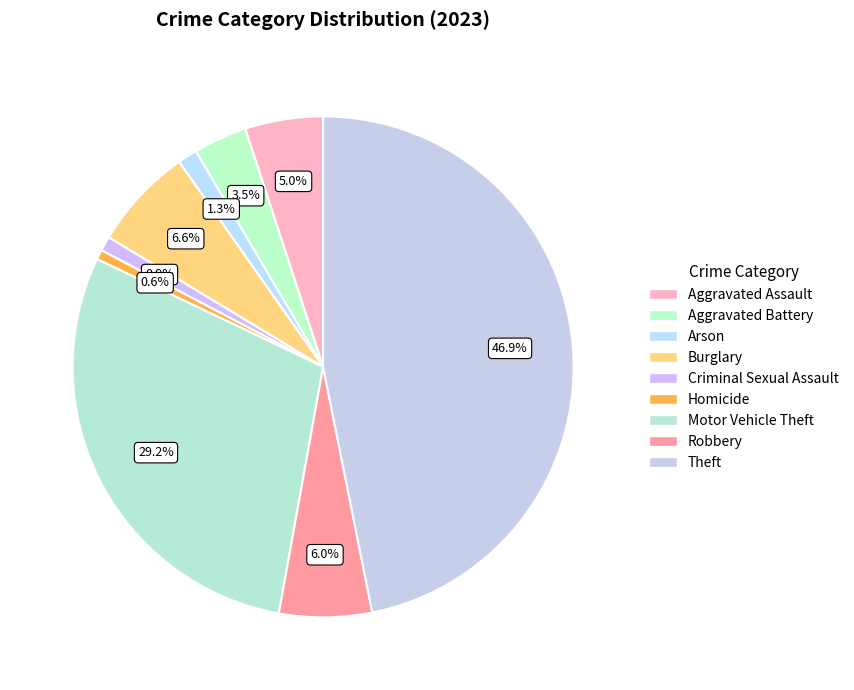

Is there a majority slice in this chart?

No